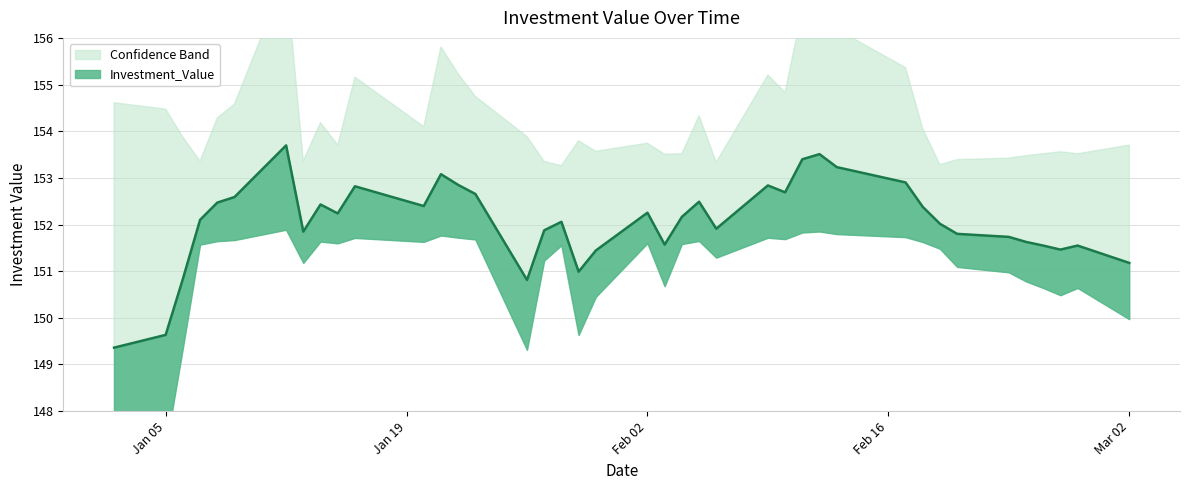

Which has a higher value, 2015-01-02 or 2015-02-05?

2015-02-05